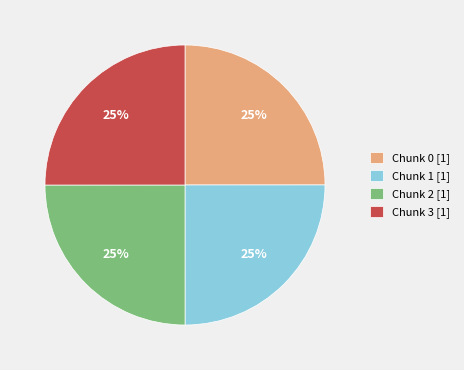

How many slices are in this pie chart?

4